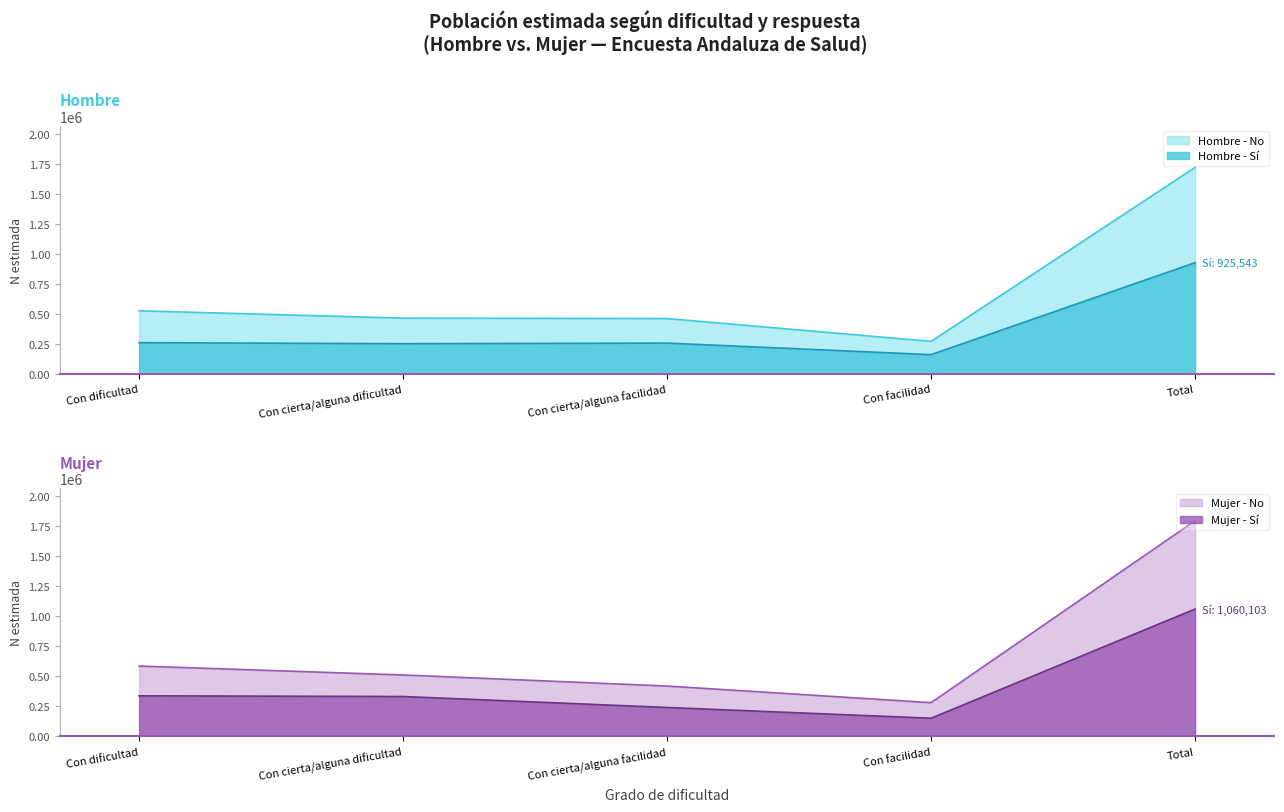

Where does the Mujer - N estimada (Si) series first go above 331622?

Con dificultad